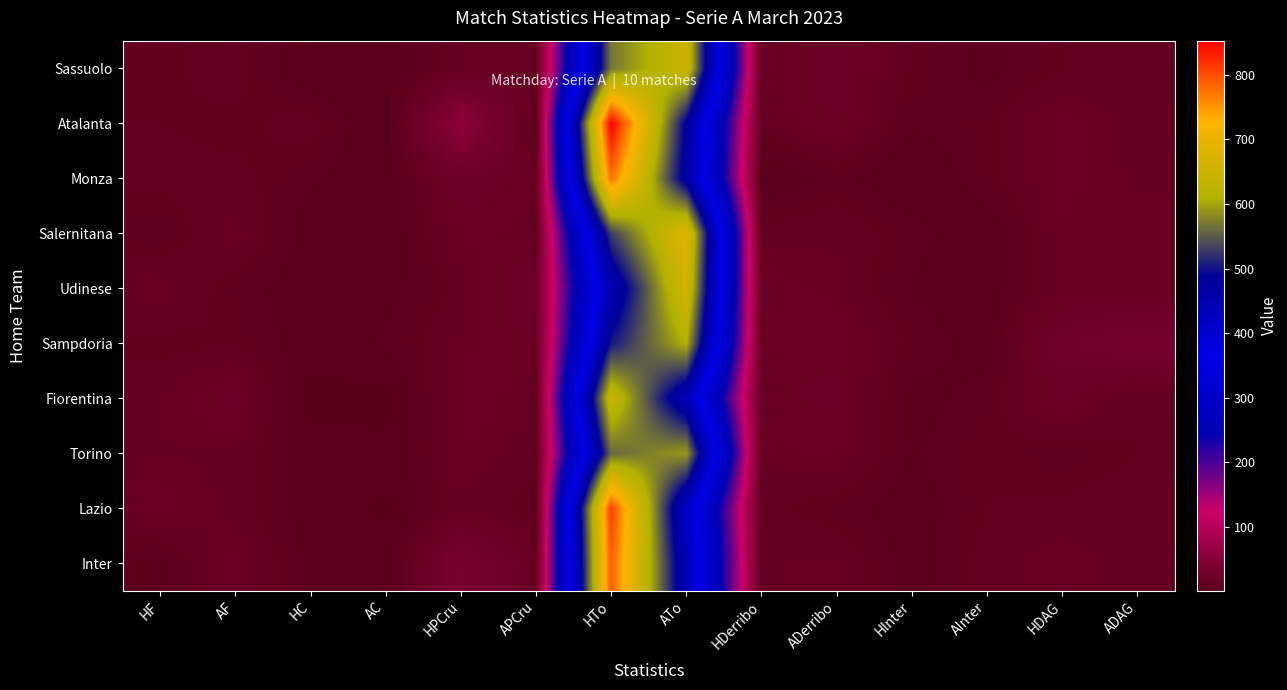

What is the total value across all series at ADerribo?

160